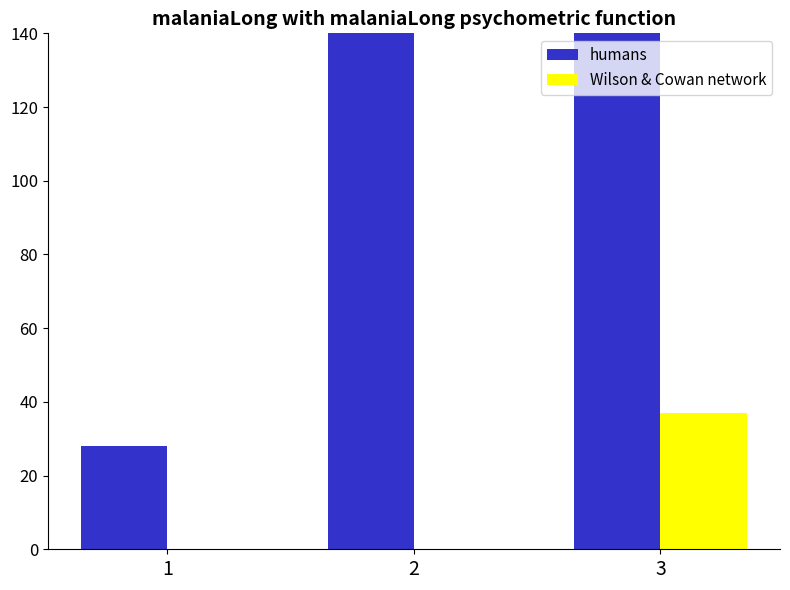

What is the difference between the maximum and minimum values in the col_15 (Wilson & Cowan network) series?

37